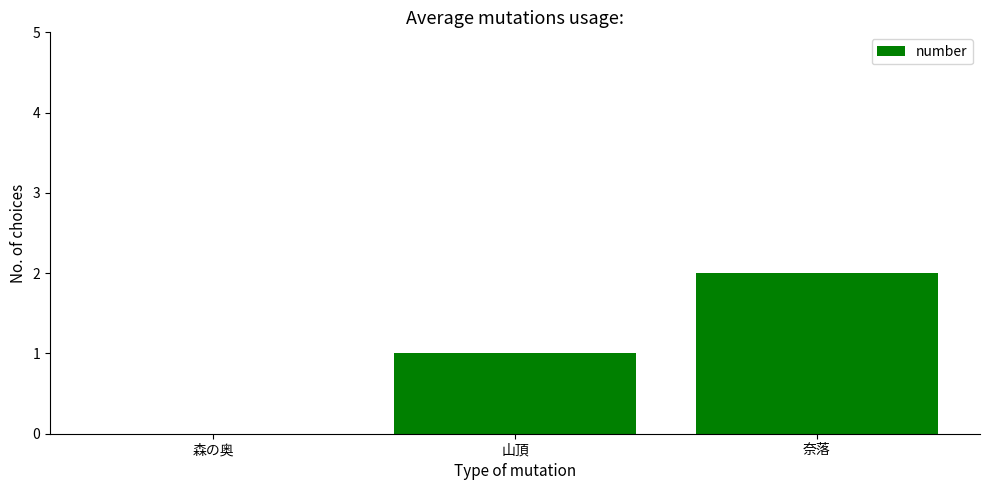

What is the sum of all values?

3